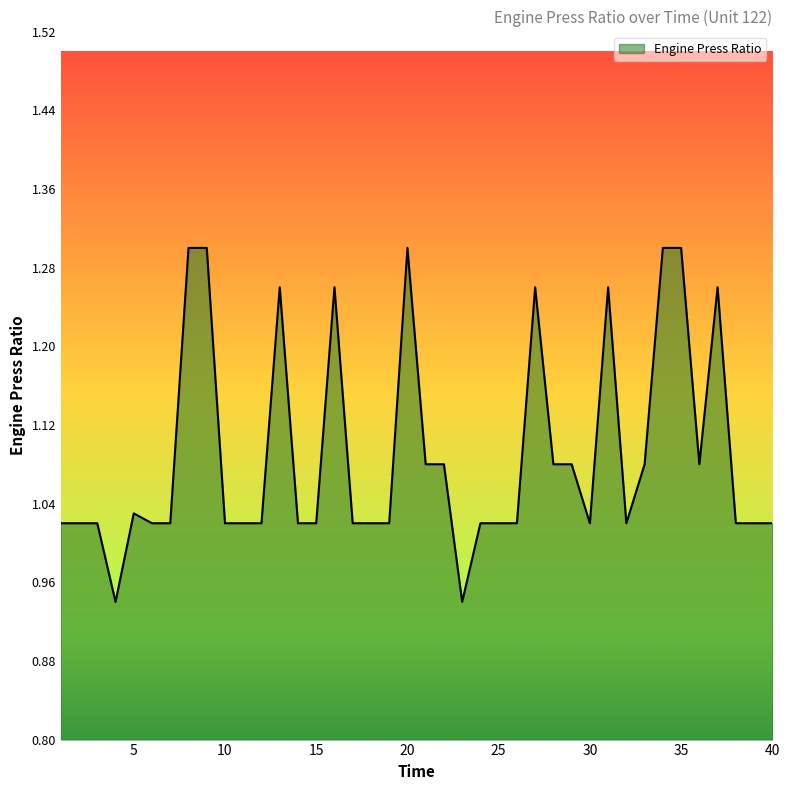

What is the difference between the maximum and minimum values?

0.4